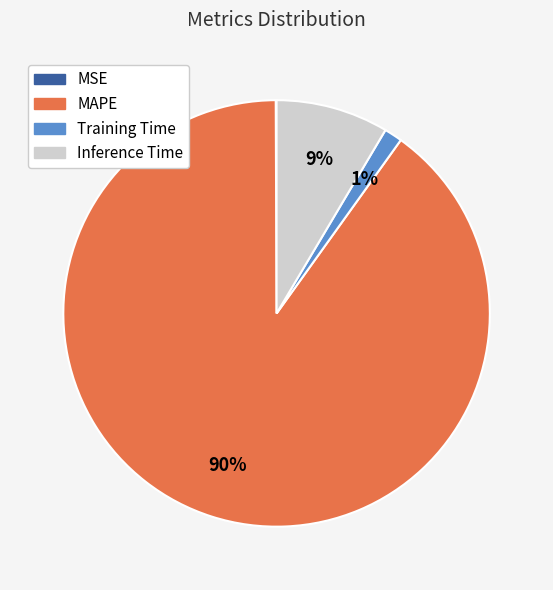

To the nearest percent, what percentage of the pie is Training Time?

1%